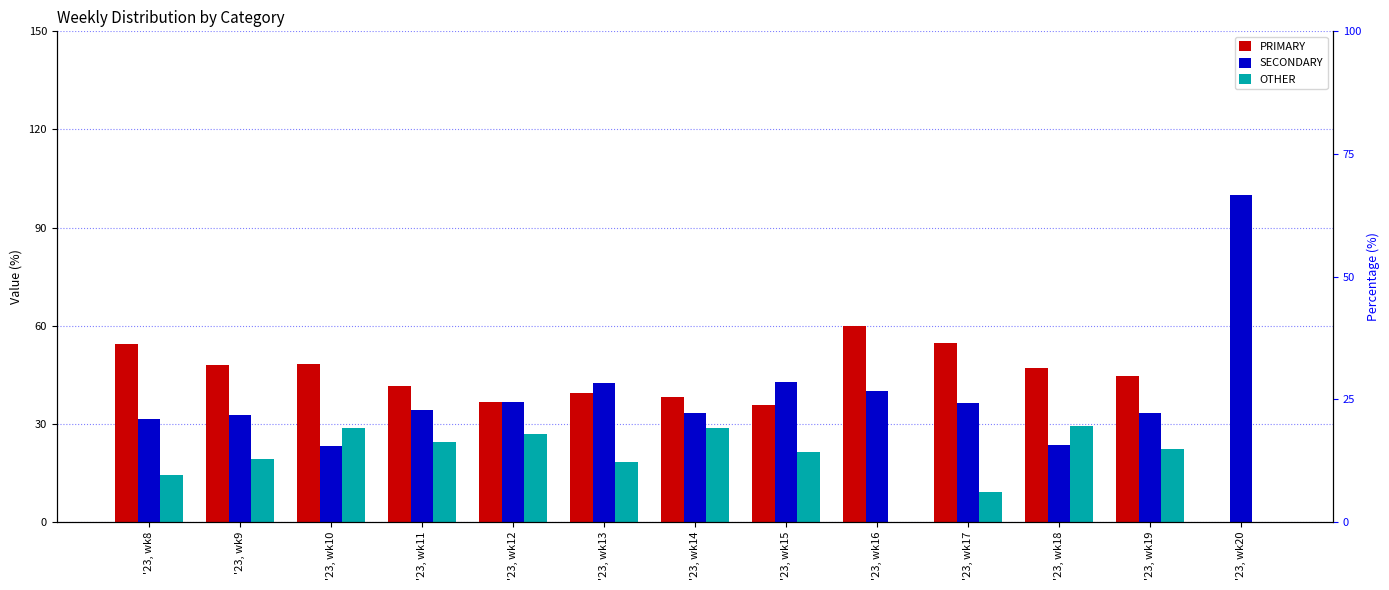

What is the average value of the SECONDARY series?

39.2